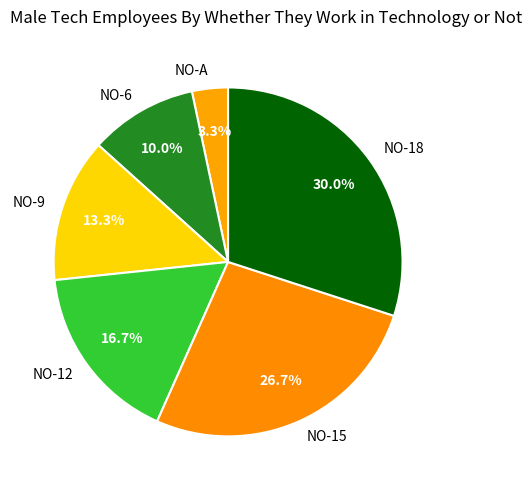

Does NO-6 represent more than half of the total?

No